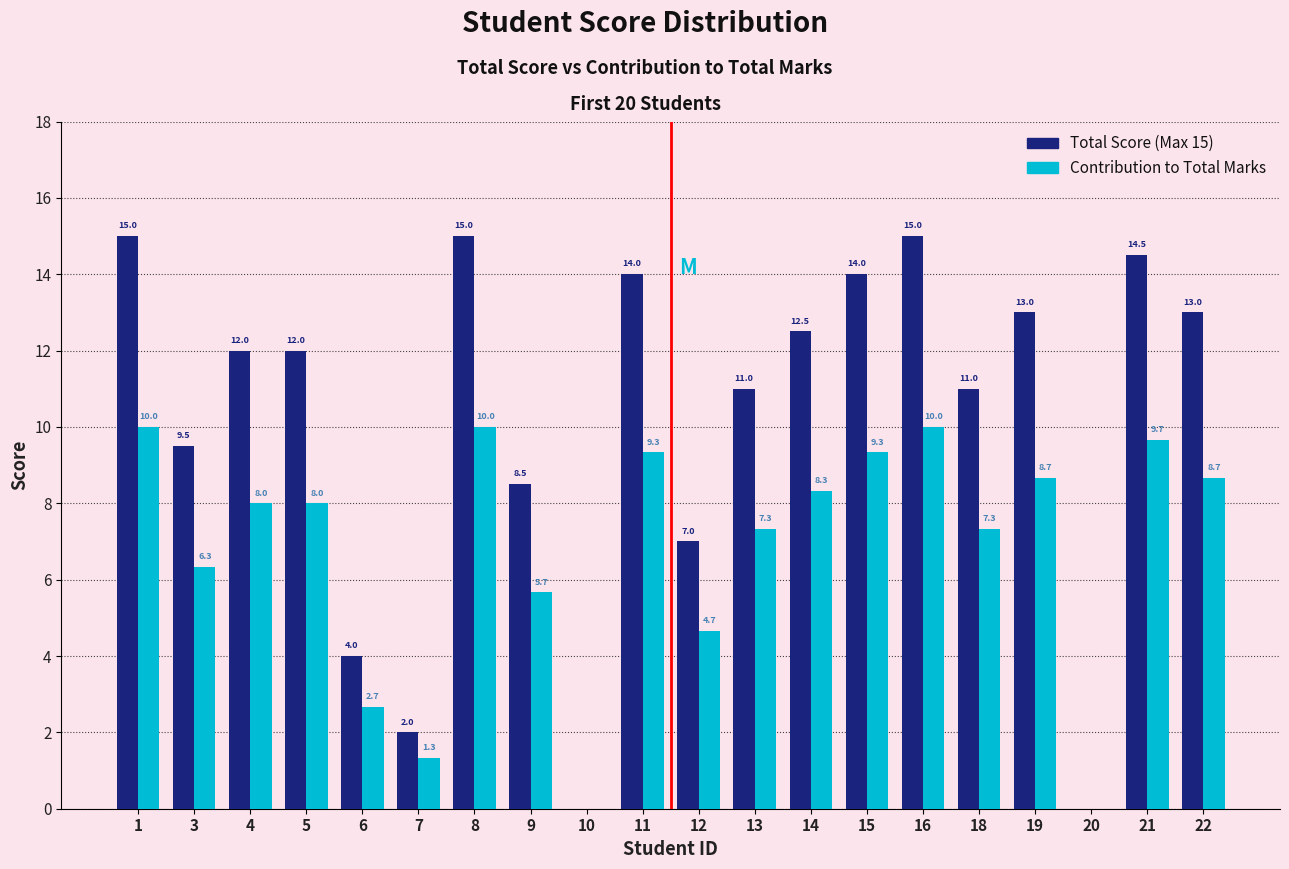

What is the highest value of the Contribution to Total Marks series?

10.0